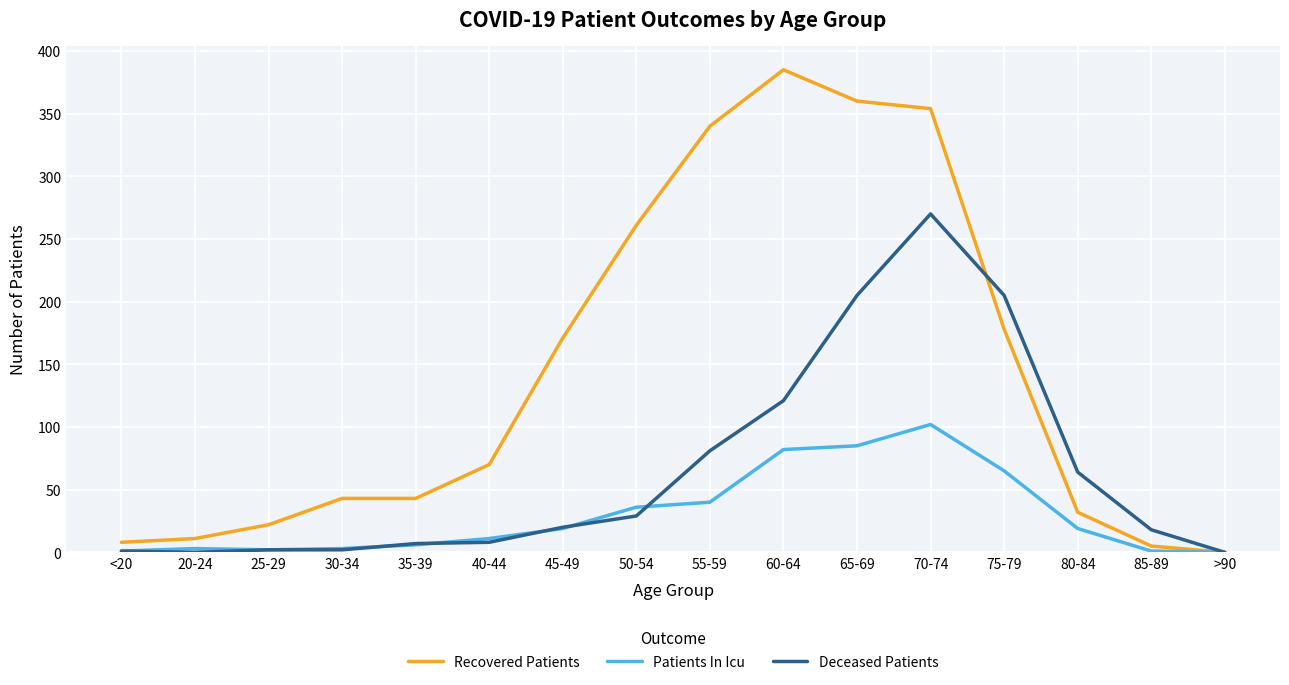

Where do Recovered Patients and Deceased Patients first cross each other?

70-74 and 75-79